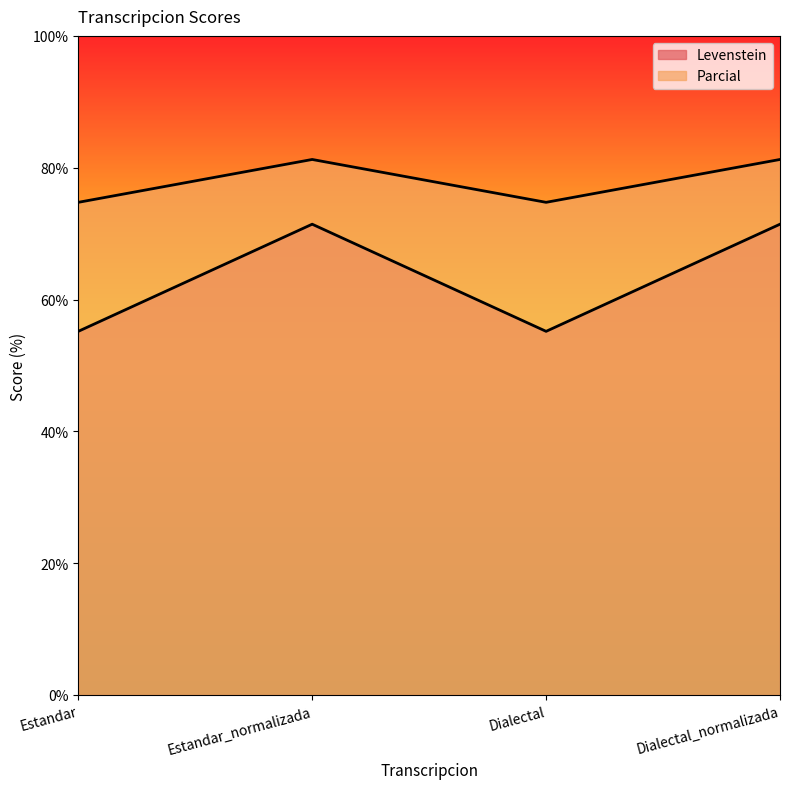

What value does the Levenstein series have at Dialectal_normalizada?

71.4